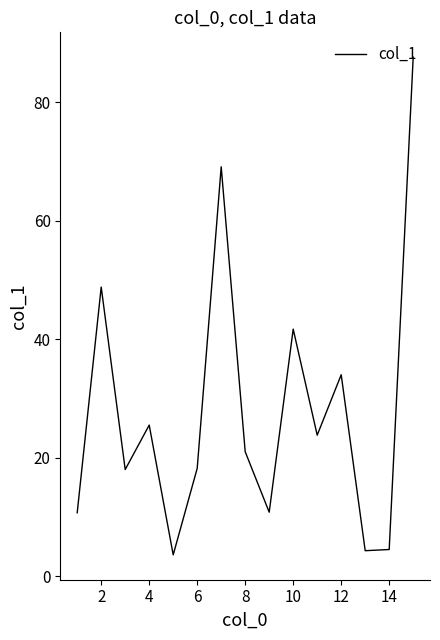

What is the smallest value displayed?

3.6